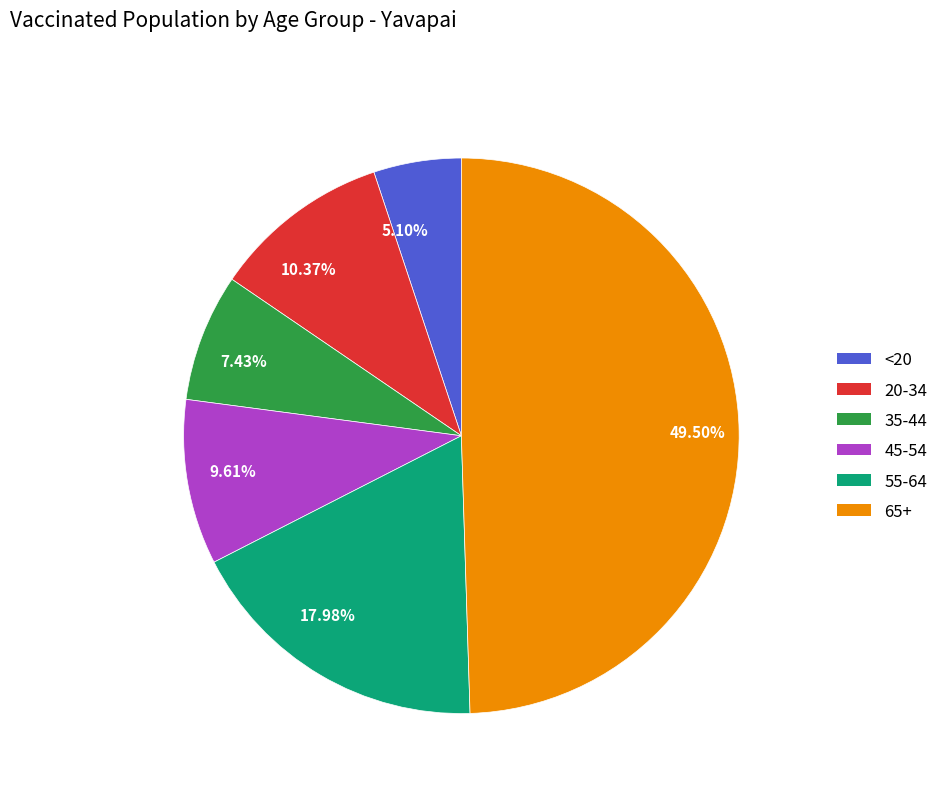

Rank the categories by value from lowest to highest.

5.10%, 7.43%, 9.61%, 10.37%, 17.98%, 49.50%